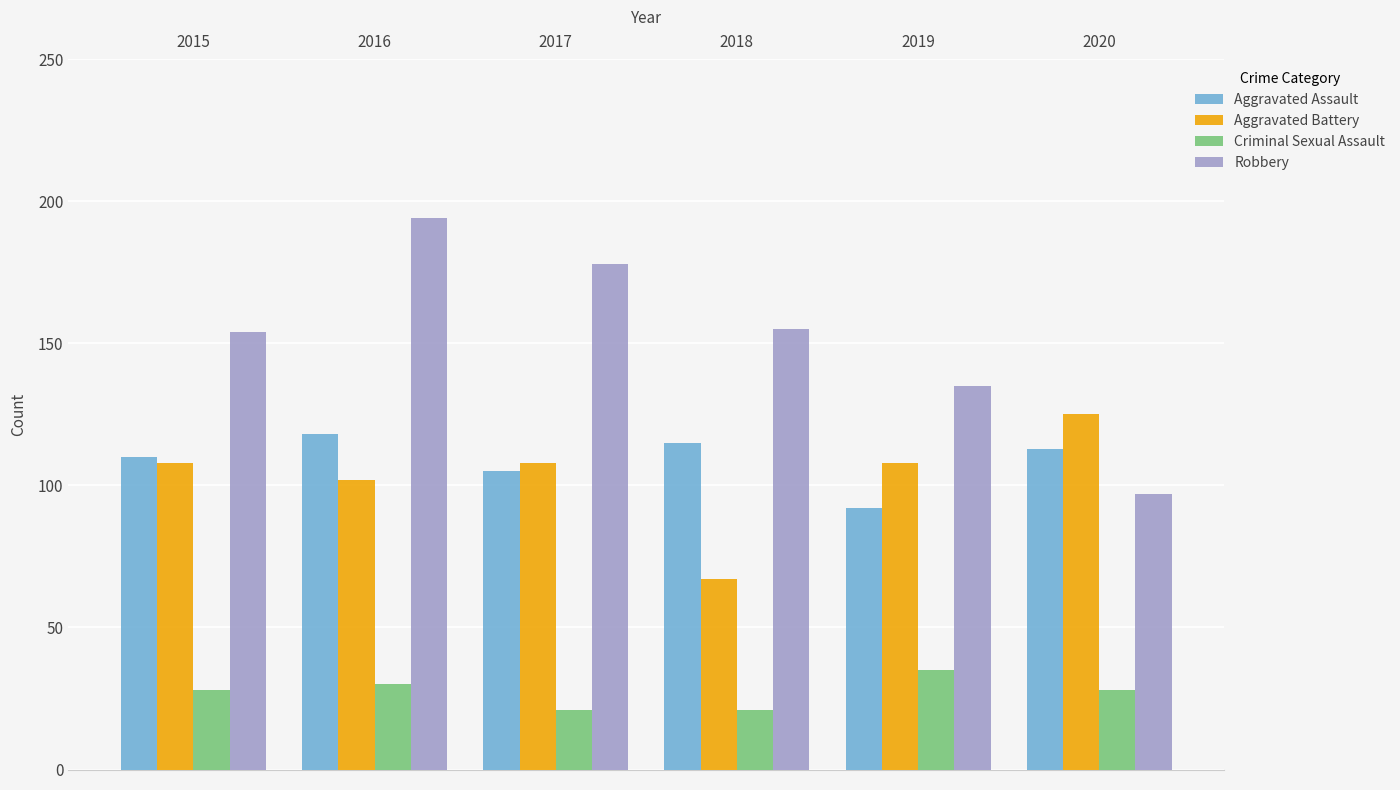

How many Criminal Sexual Assault values are between 21 and 30?

5